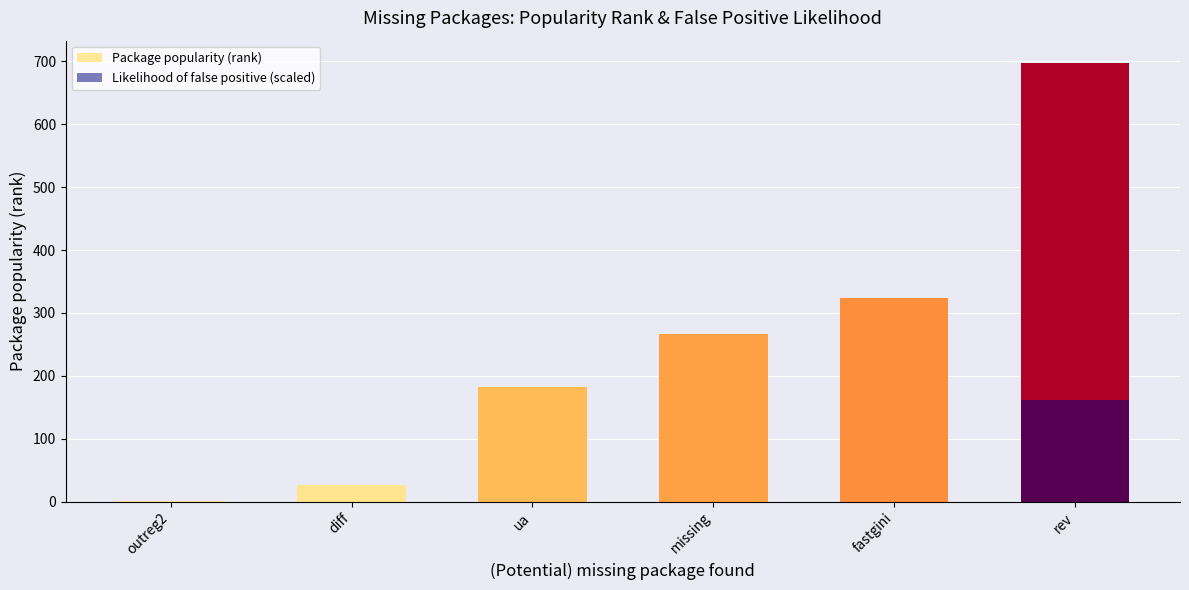

Between diff and missing, which is larger?

missing